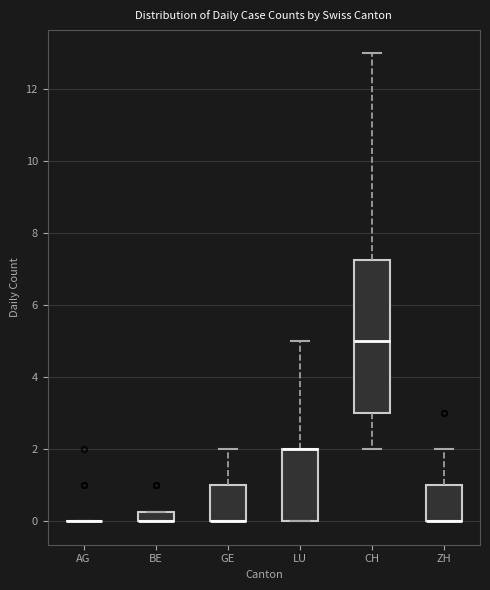

Where does the median line of the box for CH sit on the y-axis? The values are not printed on the chart, so give them approximately, as read against the axis.

5.0